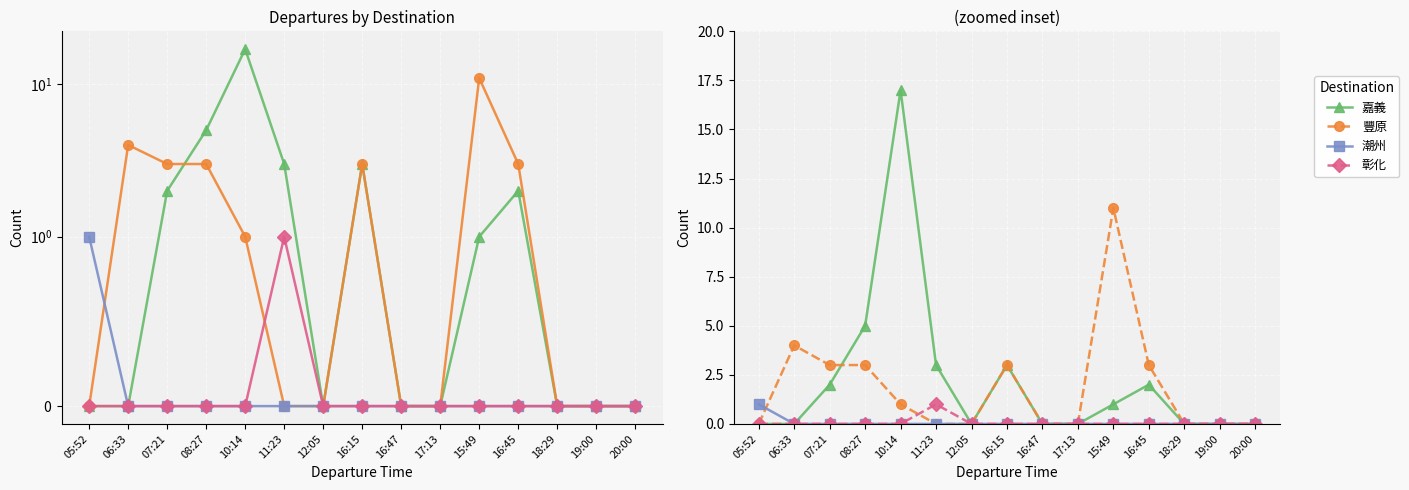

How many distinct data groups are displayed?

4